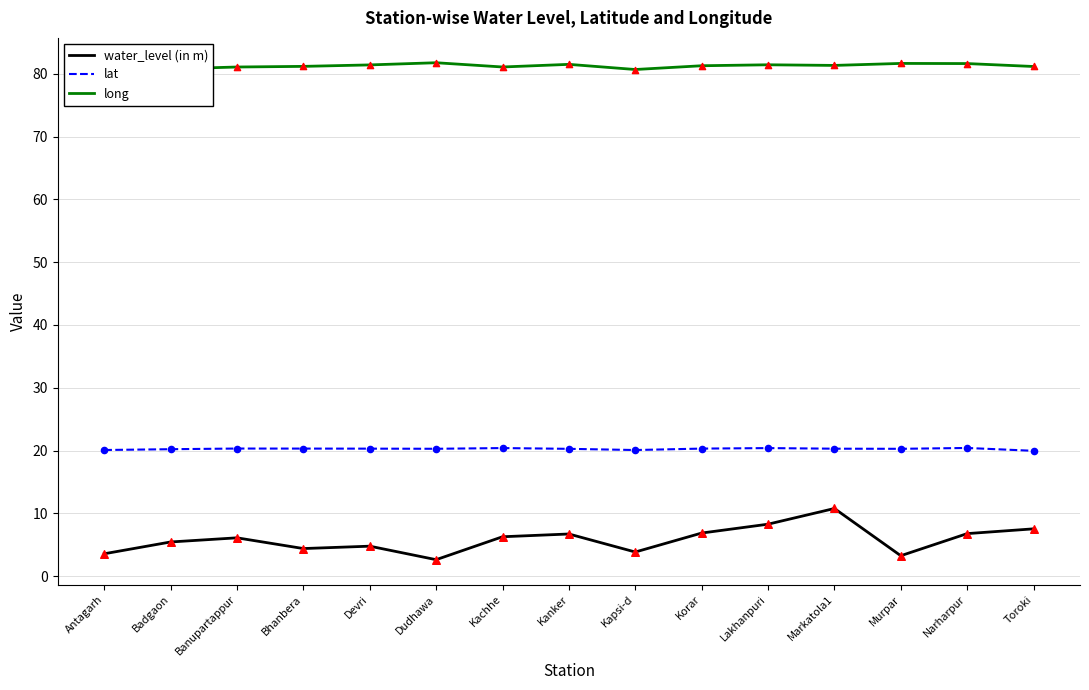

What is the difference between the highest and lowest values at Markatola1?

70.5